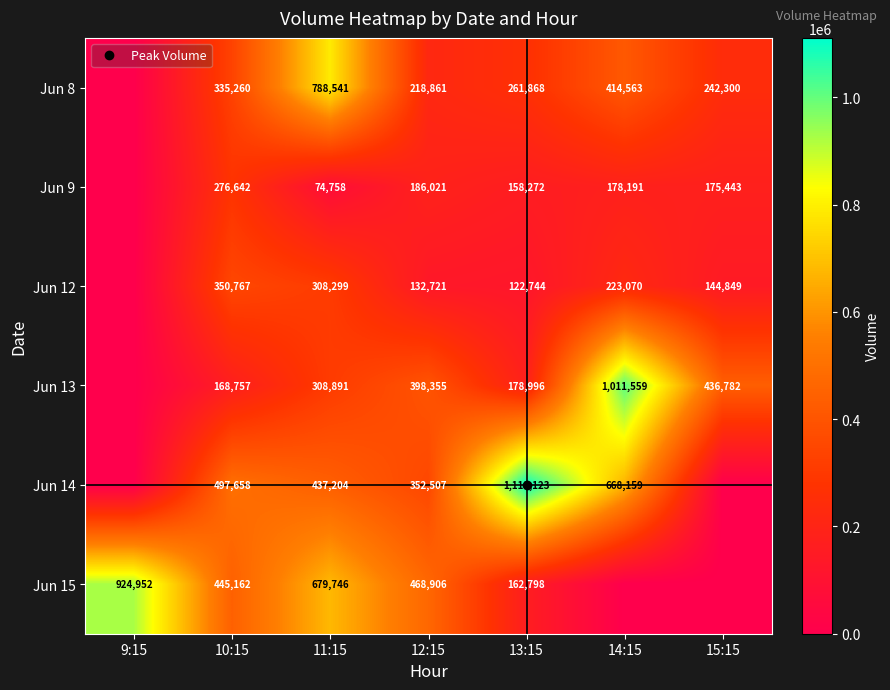

Which category has the highest value across all series?

13:15